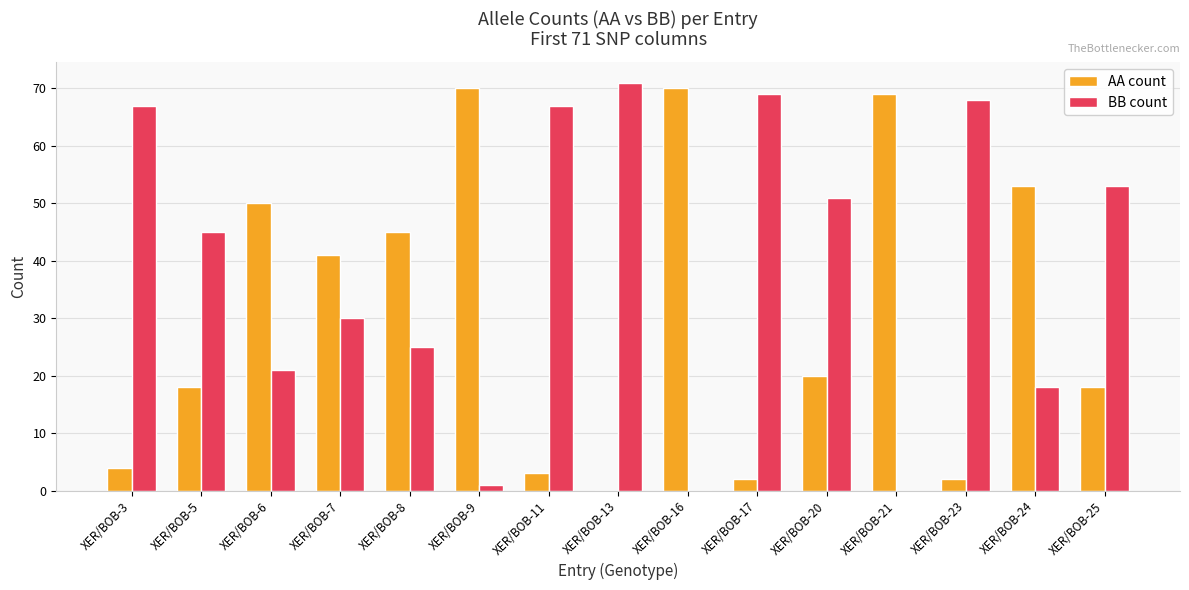

Is the value of BB count at XER/BOB-13 greater than the value of AA count at XER/BOB-3?

Yes